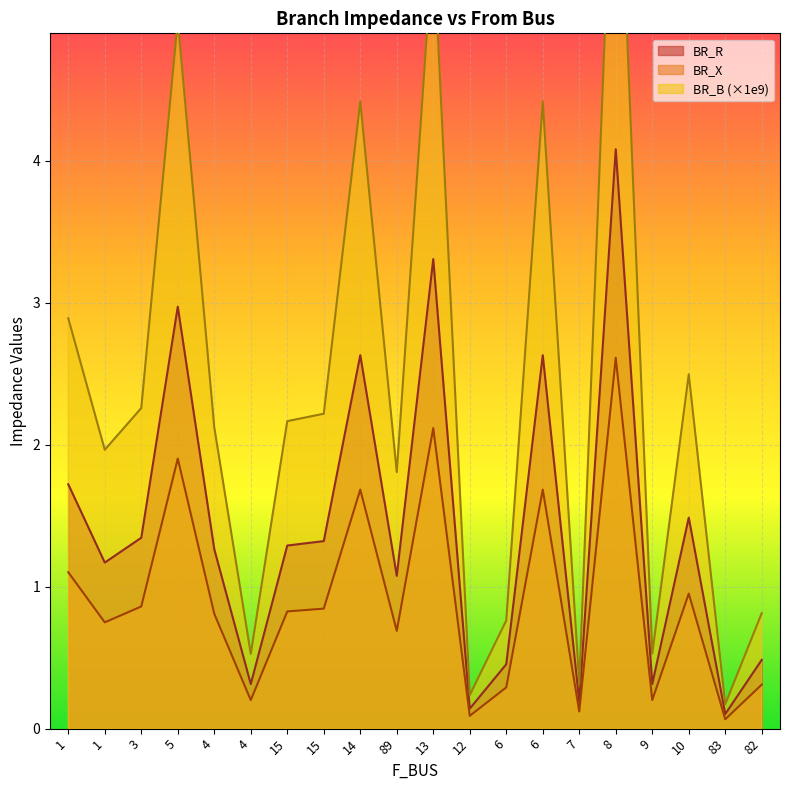

What is the label of the 11th point from the right?

89